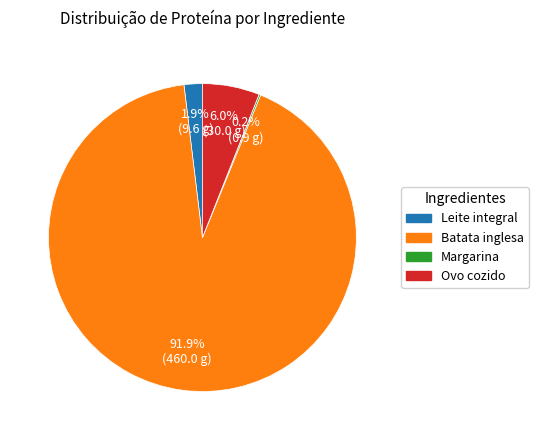

Which slice is the largest?

Batata inglesa